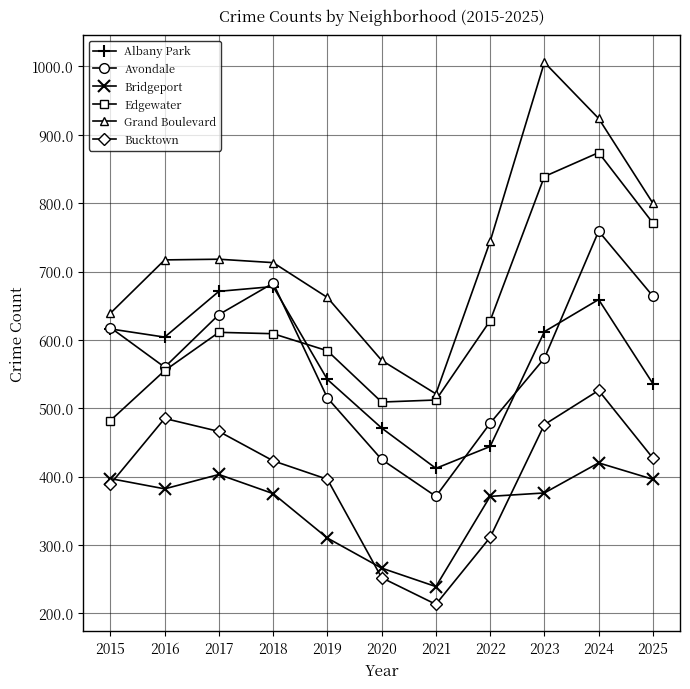

What is the sum of all Edgewater values?

6974